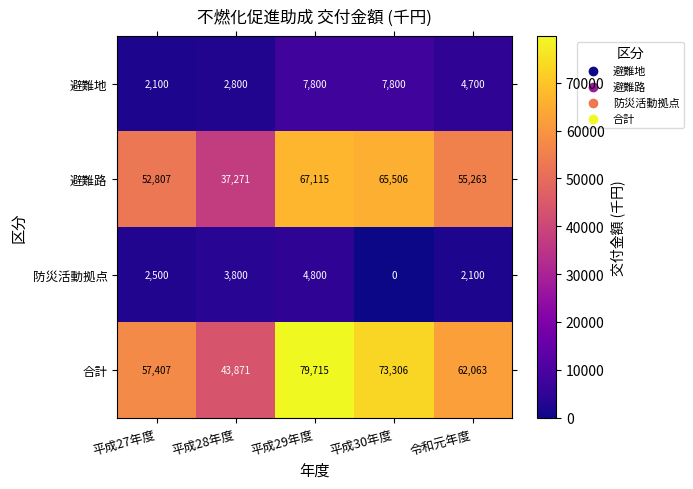

Which category has the highest value across all series?

平成29年度